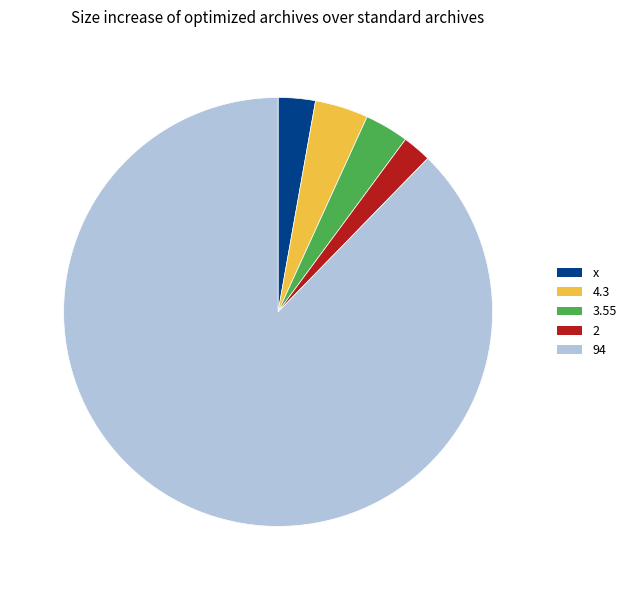

Which has a higher value, 94 or x?

94